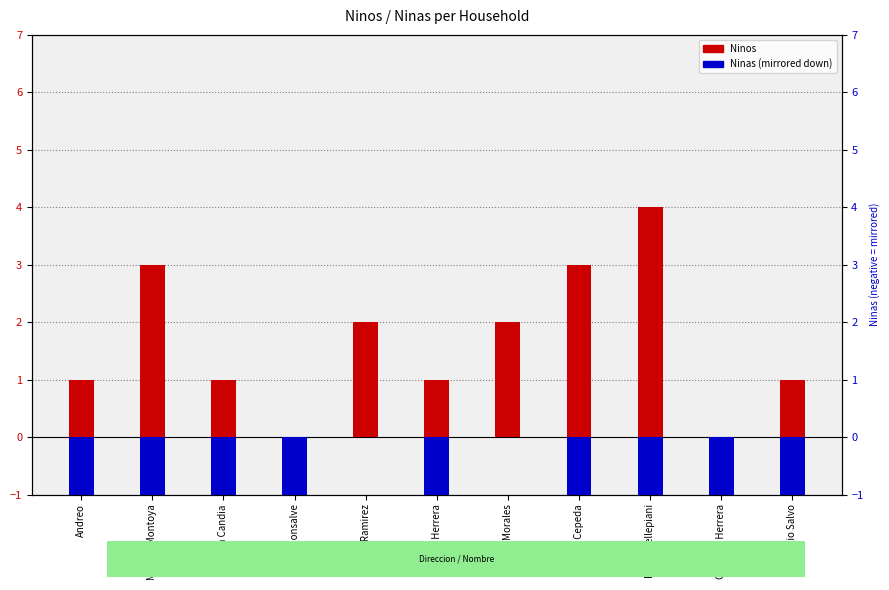

Reading left to right, extract all data points from this chart.

Ninos: Andreo=1	Manuel Montoya=3	Ana Candia=1	Luis Monsalve=0	Javier Ramirez=2	Javiera Herrera=1	Araceli Morales=2	Cristian Cepeda=3	Paolo Dellepiani=4	Carolina Herrera=0	Sergio Salvo=1
Ninas: Andreo=-1	Manuel Montoya=-1	Ana Candia=-5	Luis Monsalve=-1	Javier Ramirez=0	Javiera Herrera=-1	Araceli Morales=0	Cristian Cepeda=-1	Paolo Dellepiani=-1	Carolina Herrera=-5	Sergio Salvo=-6